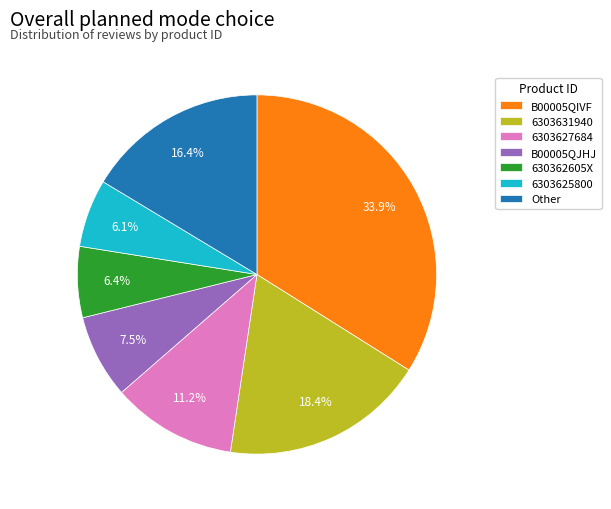

Is there a majority slice in this chart?

No